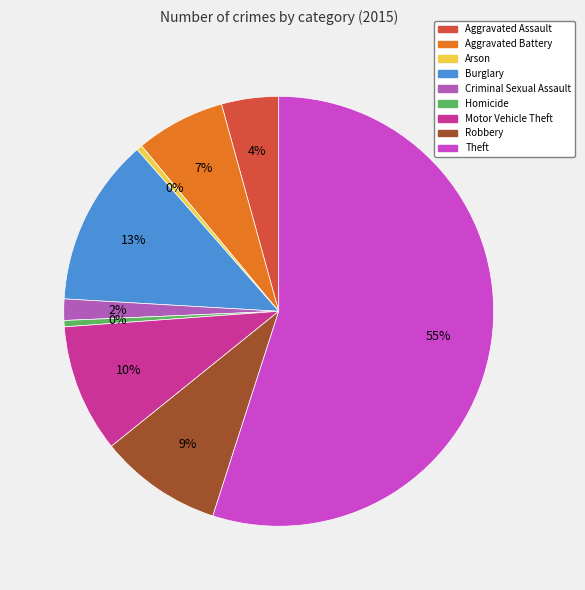

To the nearest percent, what percentage of the pie is Criminal Sexual Assault?

2%